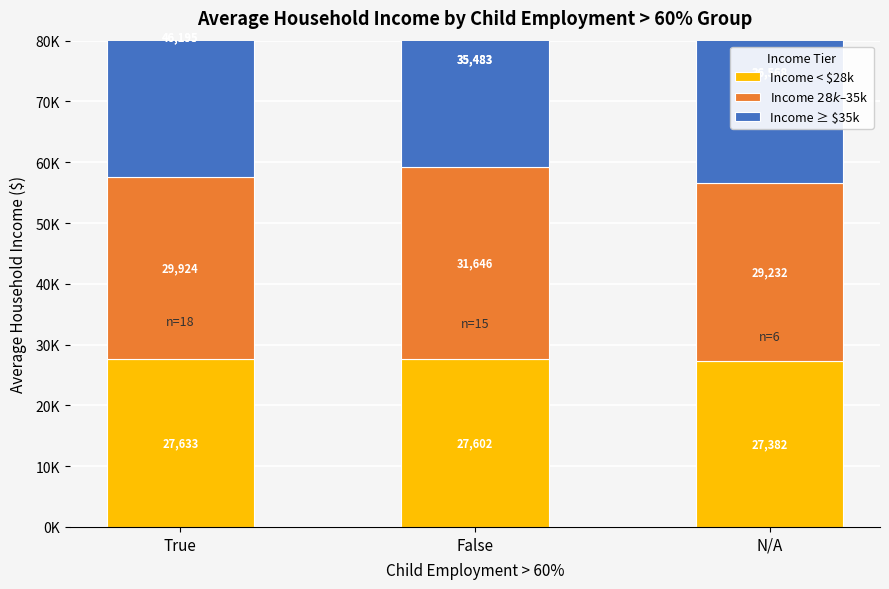

What is the label of the 2nd bar from the right?

False